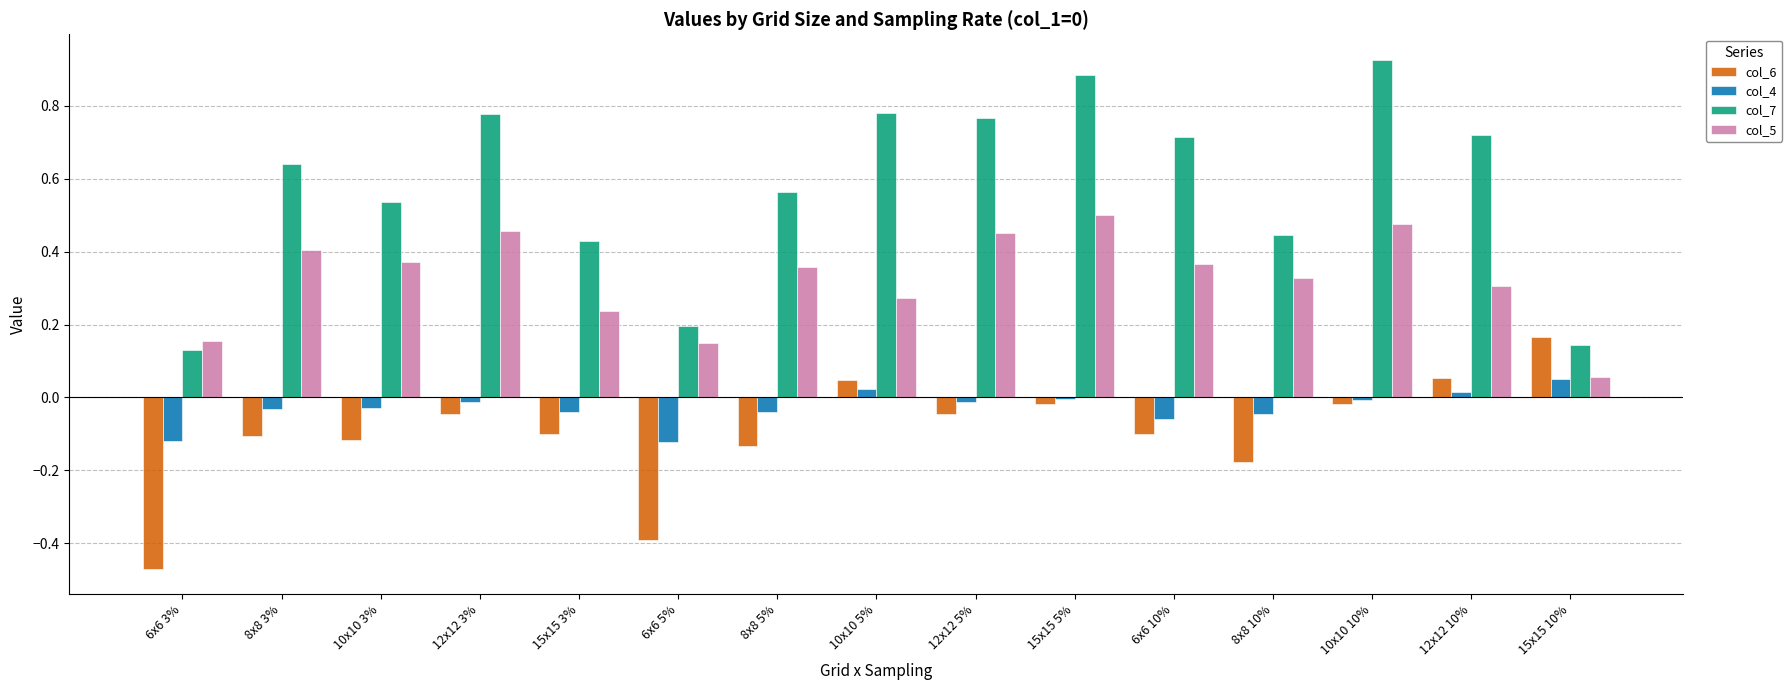

True or false: col_6 has a value of -0.0 at 12x12 5%.

True